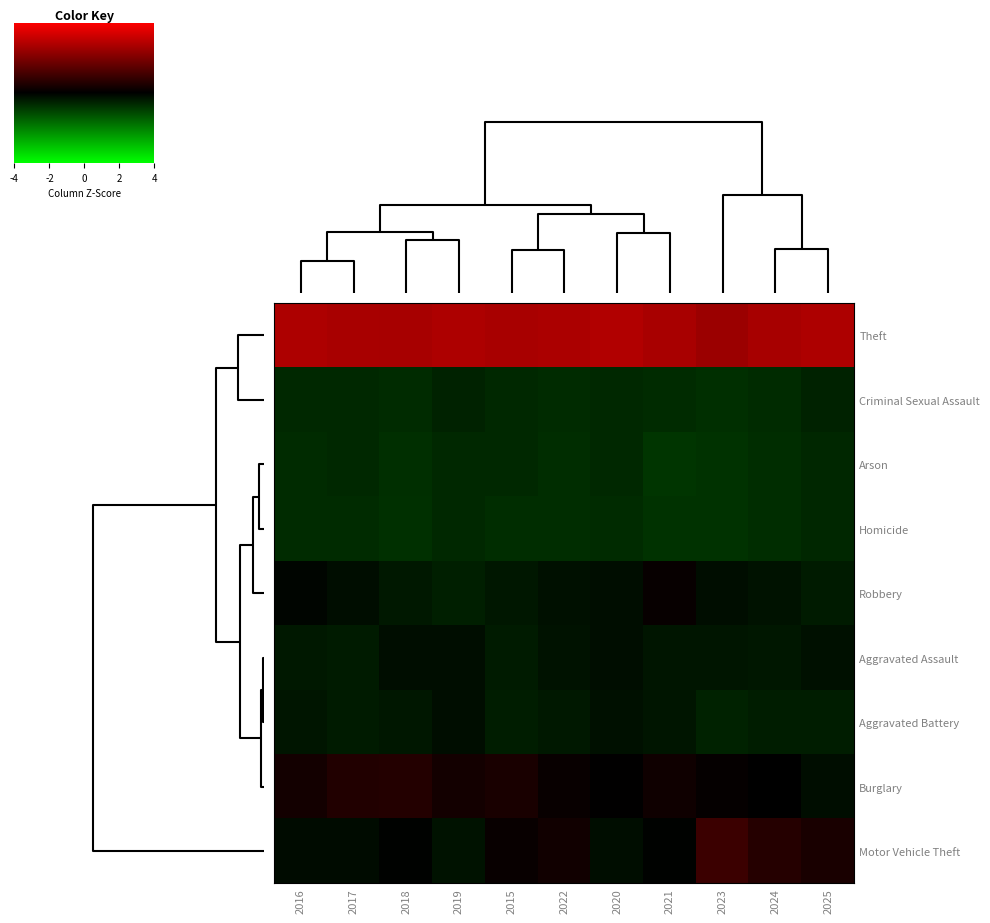

Reading left to right, extract all data points from this chart.

Theft: 2016=2.7	2017=2.7	2018=2.6	2019=2.7	2015=2.6	2022=2.7	2020=2.8	2021=2.6	2023=2.4	2024=2.6	2025=2.7
Criminal Sexual Assault: 2016=-0.7	2017=-0.6	2018=-0.7	2019=-0.5	2015=-0.6	2022=-0.7	2020=-0.6	2021=-0.7	2023=-0.7	2024=-0.7	2025=-0.5
Arson: 2016=-0.7	2017=-0.7	2018=-0.7	2019=-0.6	2015=-0.6	2022=-0.7	2020=-0.6	2021=-0.8	2023=-0.8	2024=-0.7	2025=-0.6
Homicide: 2016=-0.7	2017=-0.7	2018=-0.8	2019=-0.7	2015=-0.7	2022=-0.7	2020=-0.7	2021=-0.8	2023=-0.8	2024=-0.7	2025=-0.6
Robbery: 2016=-0.1	2017=-0.2	2018=-0.4	2019=-0.5	2015=-0.3	2022=-0.3	2020=-0.2	2021=0.1	2023=-0.2	2024=-0.3	2025=-0.4
Aggravated Assault: 2016=-0.4	2017=-0.4	2018=-0.2	2019=-0.2	2015=-0.4	2022=-0.3	2020=-0.2	2021=-0.3	2023=-0.3	2024=-0.4	2025=-0.3
Aggravated Battery: 2016=-0.3	2017=-0.4	2018=-0.3	2019=-0.2	2015=-0.4	2022=-0.4	2020=-0.3	2021=-0.3	2023=-0.5	2024=-0.4	2025=-0.4
Burglary: 2016=0.3	2017=0.5	2018=0.5	2019=0.3	2015=0.4	2022=0.1	2020=0.0	2021=0.2	2023=0.1	2024=-0.0	2025=-0.2
Motor Vehicle Theft: 2016=-0.2	2017=-0.2	2018=-0.1	2019=-0.3	2015=0.2	2022=0.3	2020=-0.2	2021=-0.1	2023=0.9	2024=0.6	2025=0.4